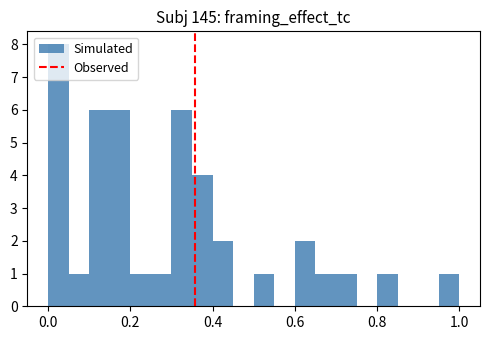

Read against the x-axis, roughly where is the centre of the tallest bar?

0.02